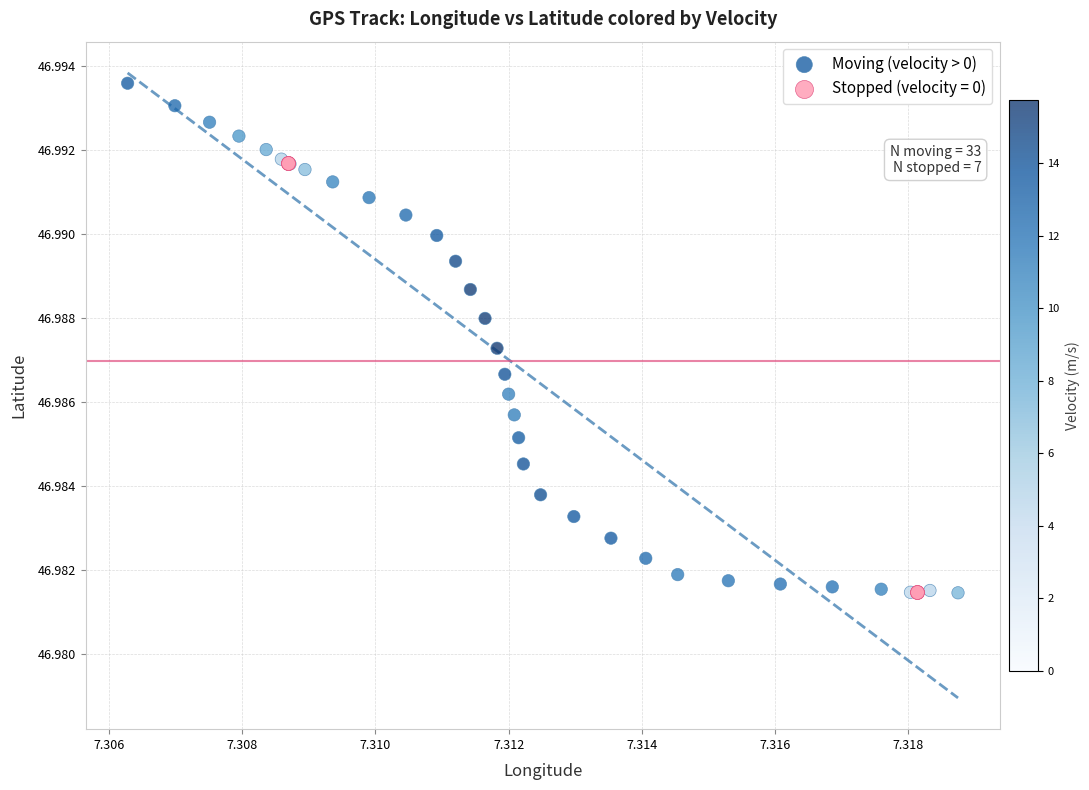

Which series has the widest spread of Y values?

Moving (velocity > 0)